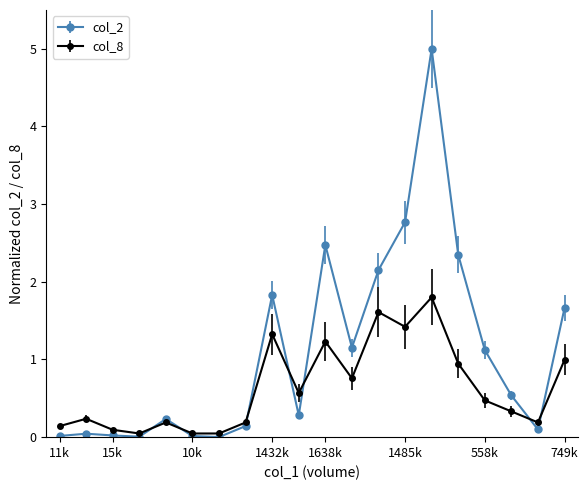

How many times do col_2 and col_8 cross each other?

7